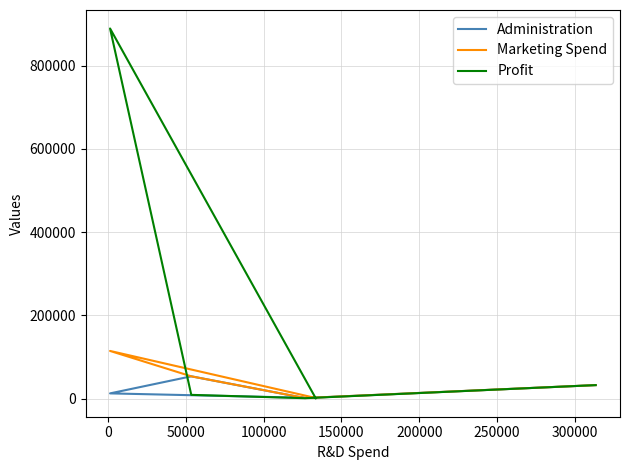

Read the Marketing Spend value at 50000.

53453